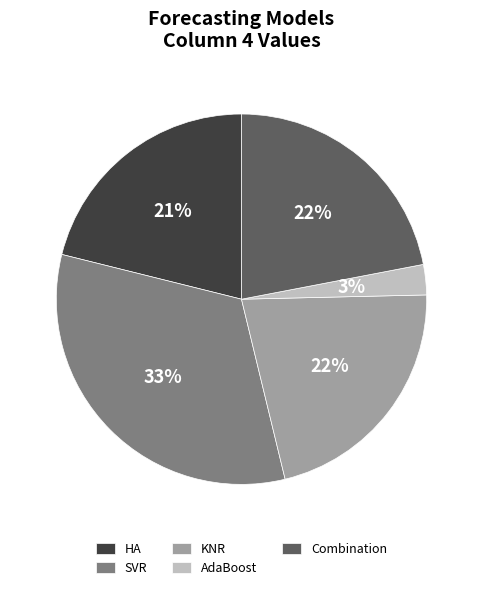

To the nearest percent, what is the difference between the SVR and HA slice percentages?

12%